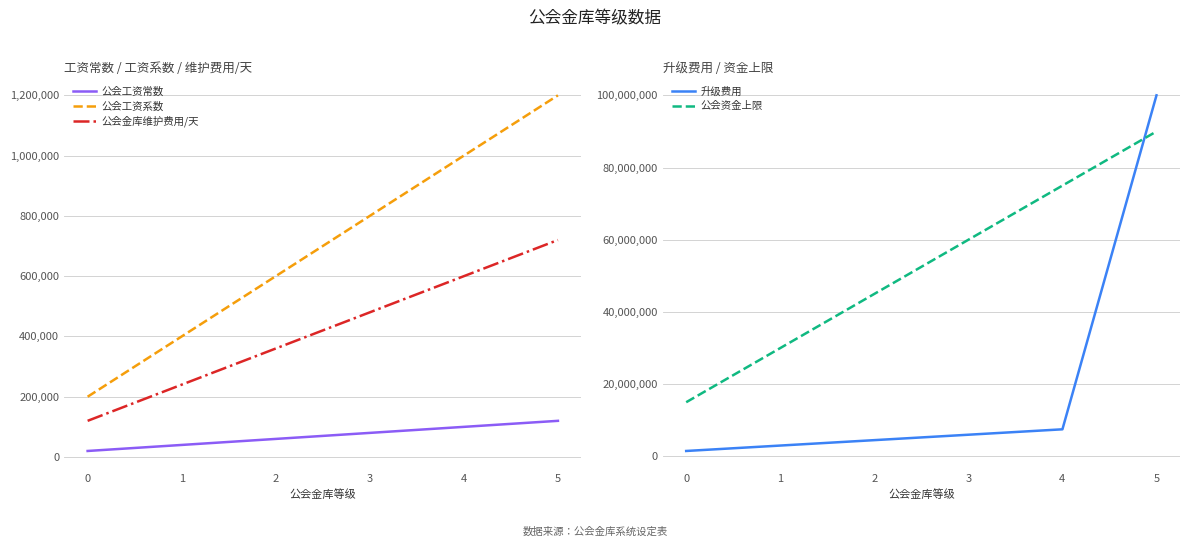

What is the value of the 公会工资常数 point at the 6th from the left?

120000